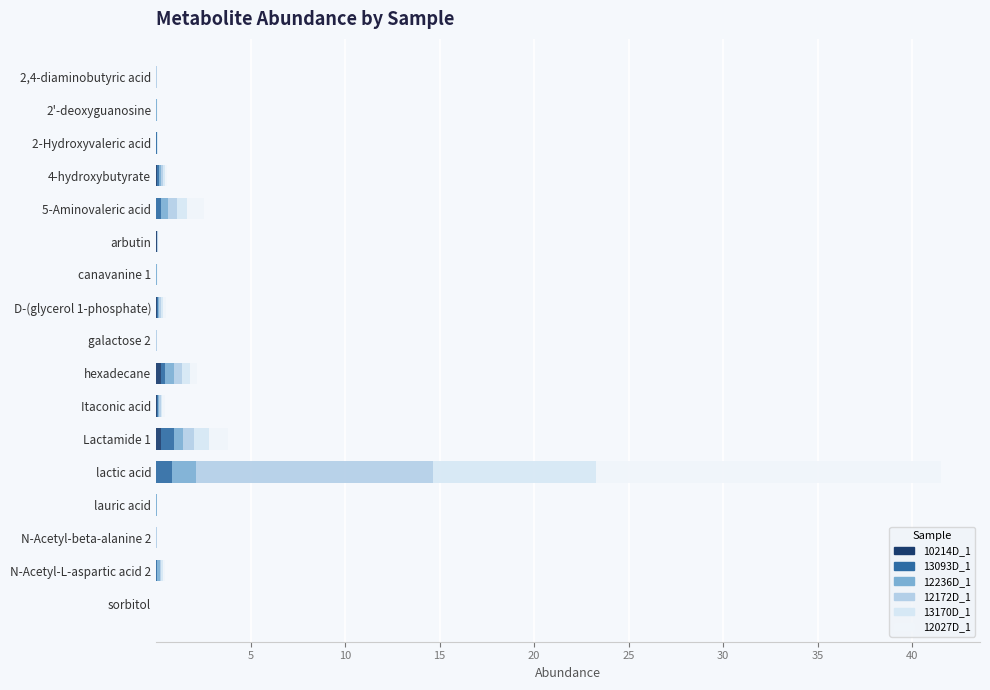

Reading right to left, transcribe all the data shown in this chart.

10214D_1: 0.0	0.0	0.0	0.0	0.0	0.3	0.1	0.3	0.0	0.1	0.0	0.0	0.0	0.1	0.0	0.0	0.0
13093D_1: 0.0	0.1	0.0	0.0	0.8	0.7	0.0	0.2	0.0	0.1	0.0	0.0	0.2	0.1	0.0	0.0	0.0
12236D_1: 0.0	0.1	0.0	0.0	1.3	0.5	0.1	0.4	0.0	0.1	0.0	0.0	0.4	0.1	0.0	0.0	0.0
12172D_1: 0.0	0.1	0.0	0.0	12.5	0.6	0.1	0.4	0.0	0.1	0.0	0.0	0.5	0.1	0.0	0.0	0.0
13170D_1: 0.0	0.1	0.0	0.0	8.7	0.8	0.1	0.4	0.0	0.1	0.0	0.0	0.5	0.1	0.0	0.0	0.0
12027D_1: 0.0	0.1	0.0	0.0	18.2	1.0	0.1	0.4	0.0	0.2	0.0	0.0	0.9	0.1	0.0	0.0	0.0